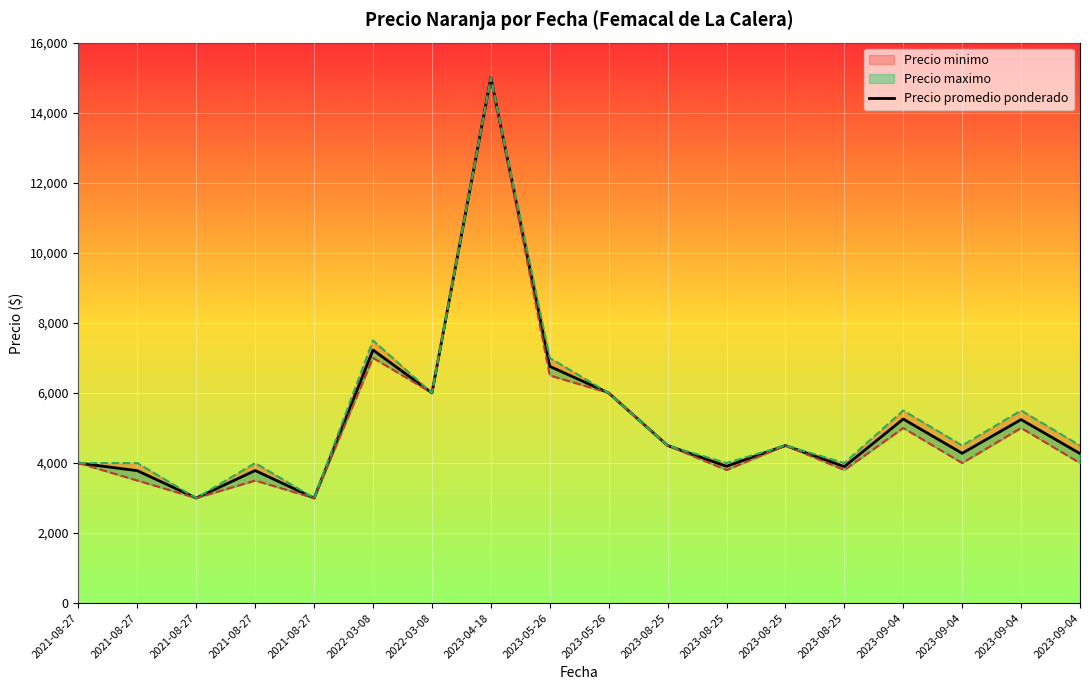

At which label is the value closest to 9000?

2022-03-08